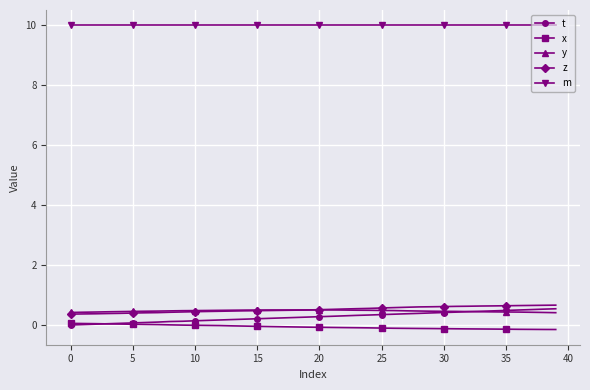

Does the chart display data point markers on the line(s)?

Yes